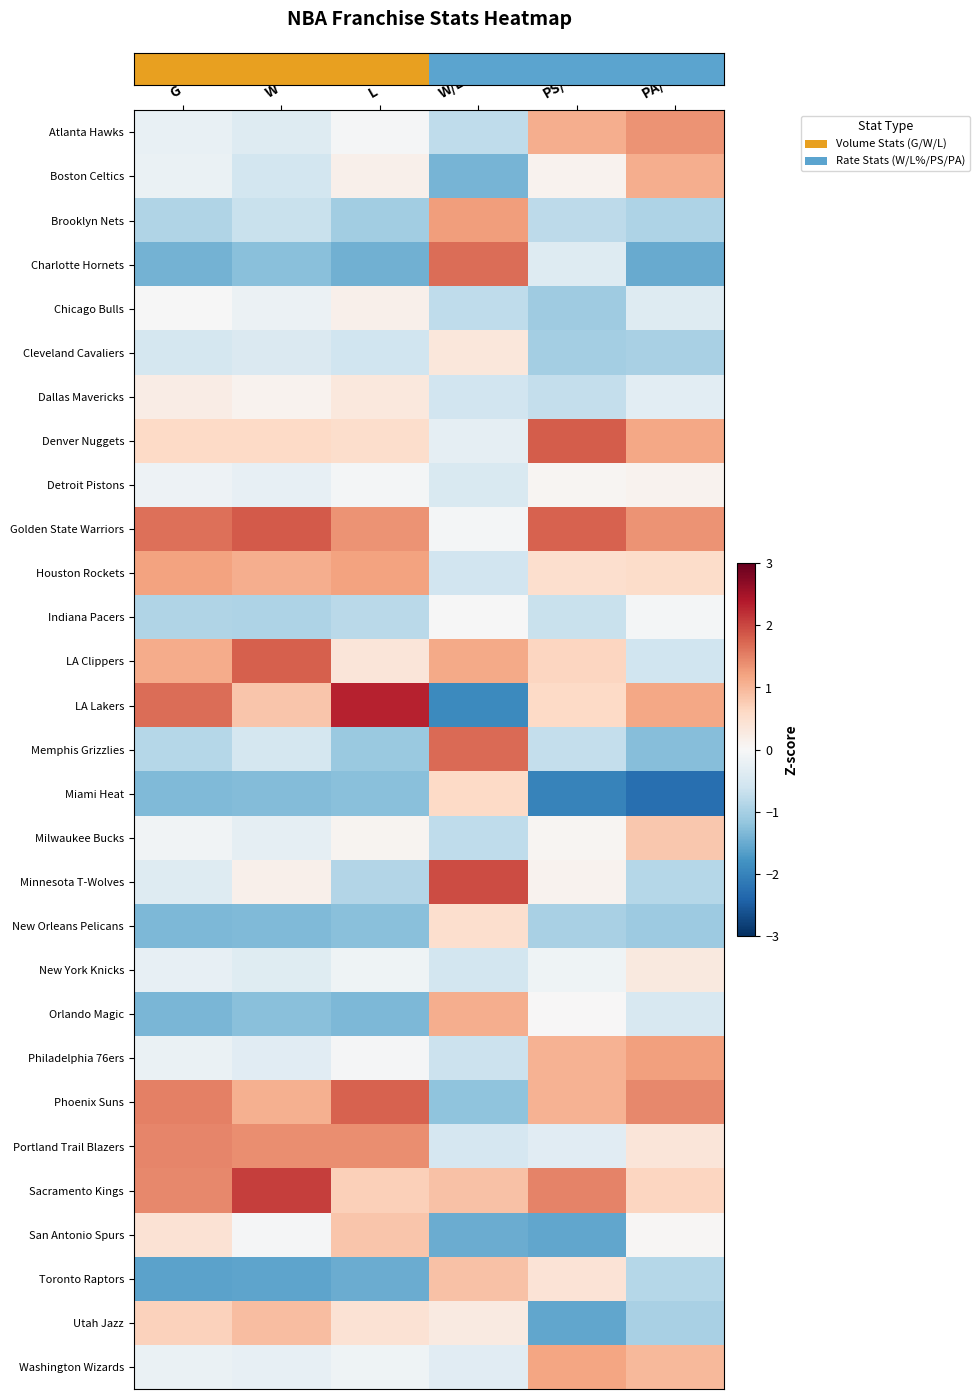

How many data points does each series have?

6